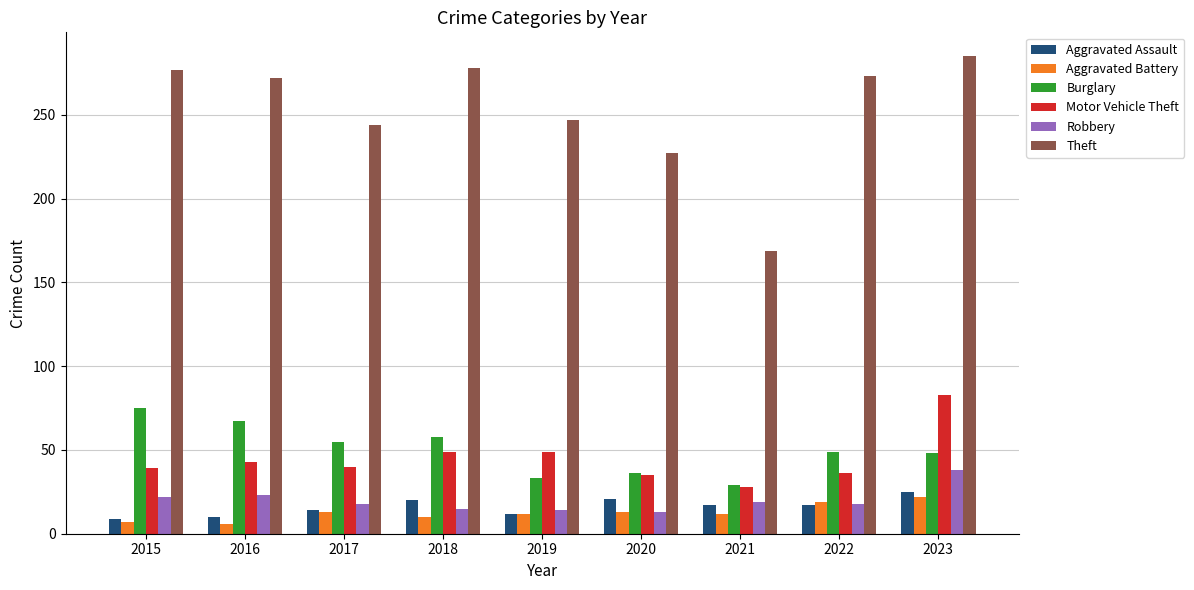

Which series changed the most between 2020 and 2023?

Theft